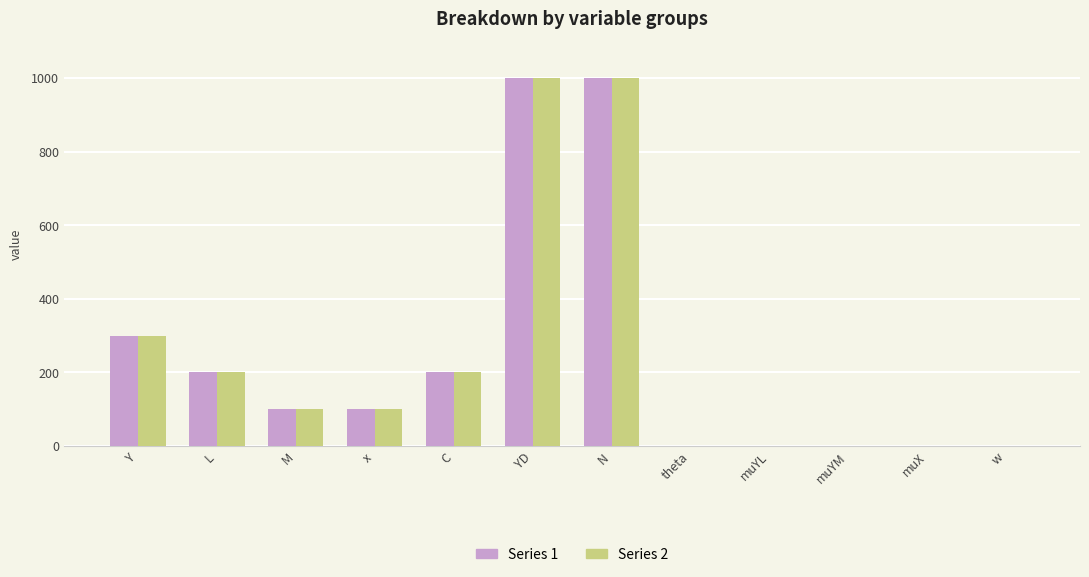

What is the greatest value displayed?

1000.0